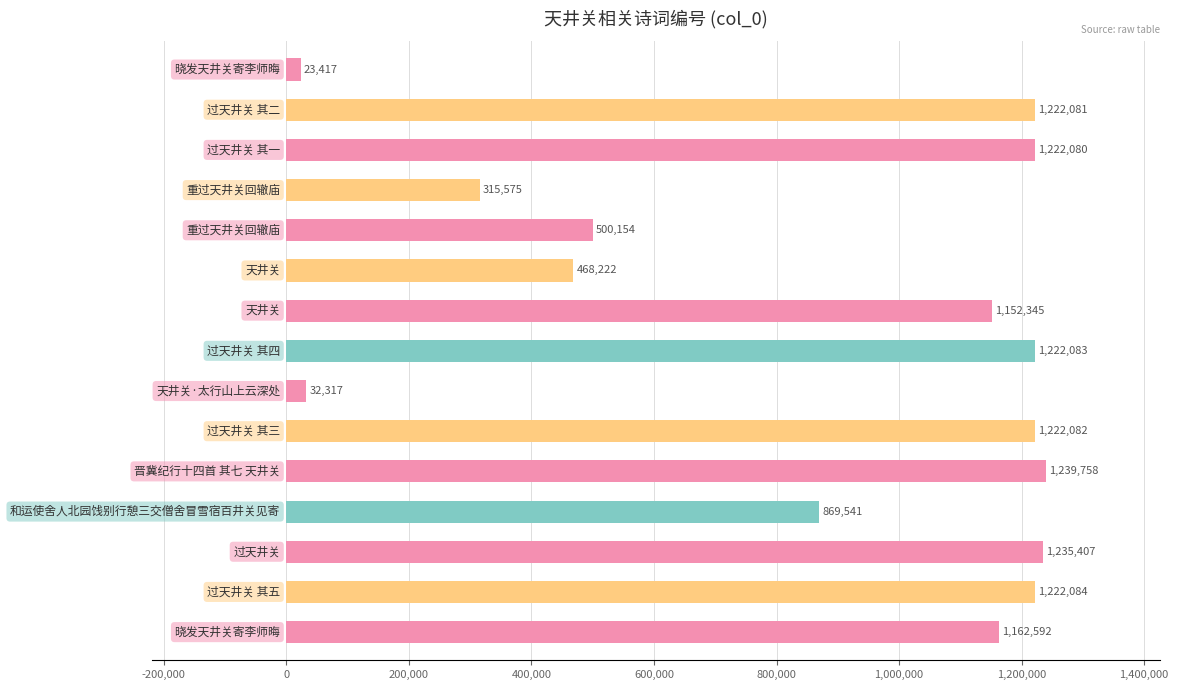

What is the sum of all values?

13109738